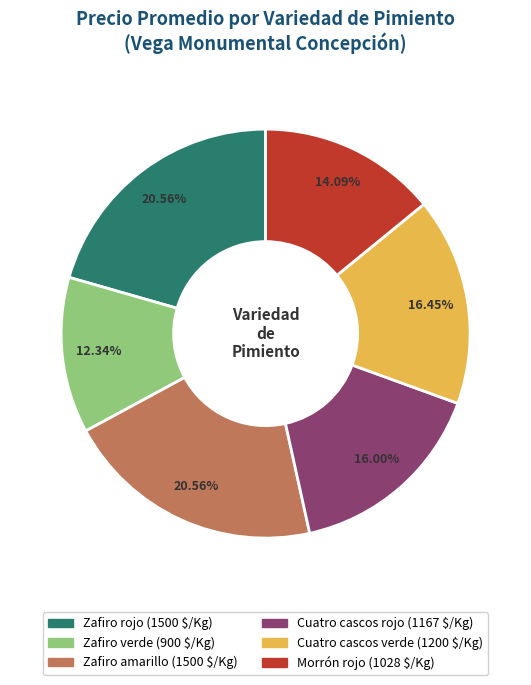

True or false: Zafiro amarillo accounts for 28% of the total.

False